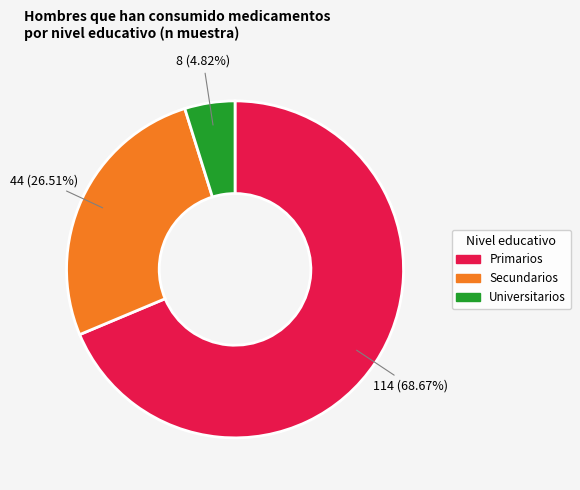

Is the sum of Universitarios and Secundarios greater than half?

No